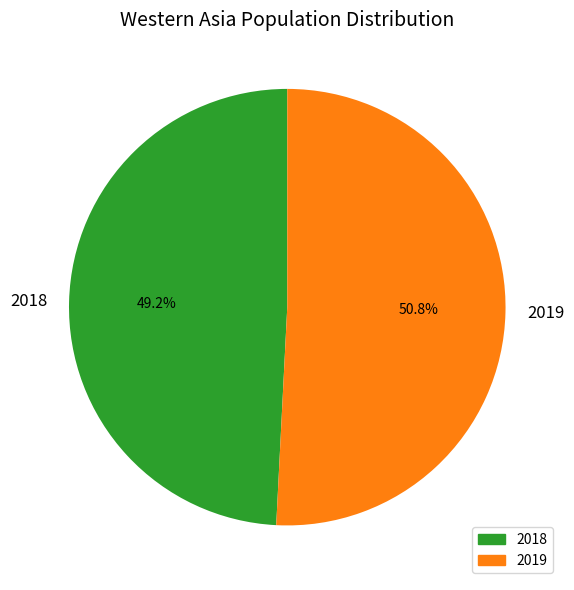

How many slices are in this pie chart?

2